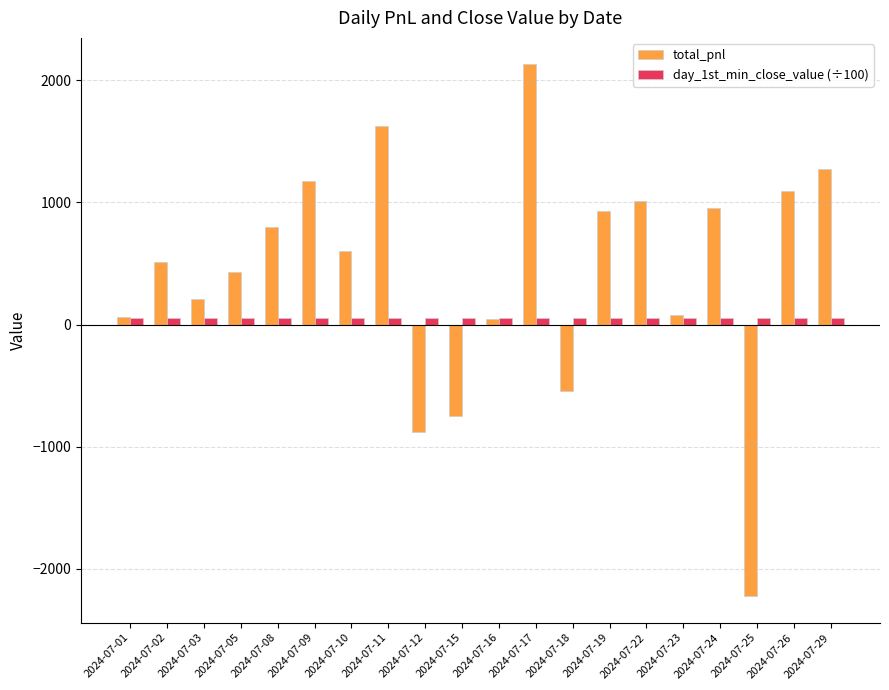

What is the value of the day_1st_min_close_value (÷100) bar at the 11th from the left?

56.5